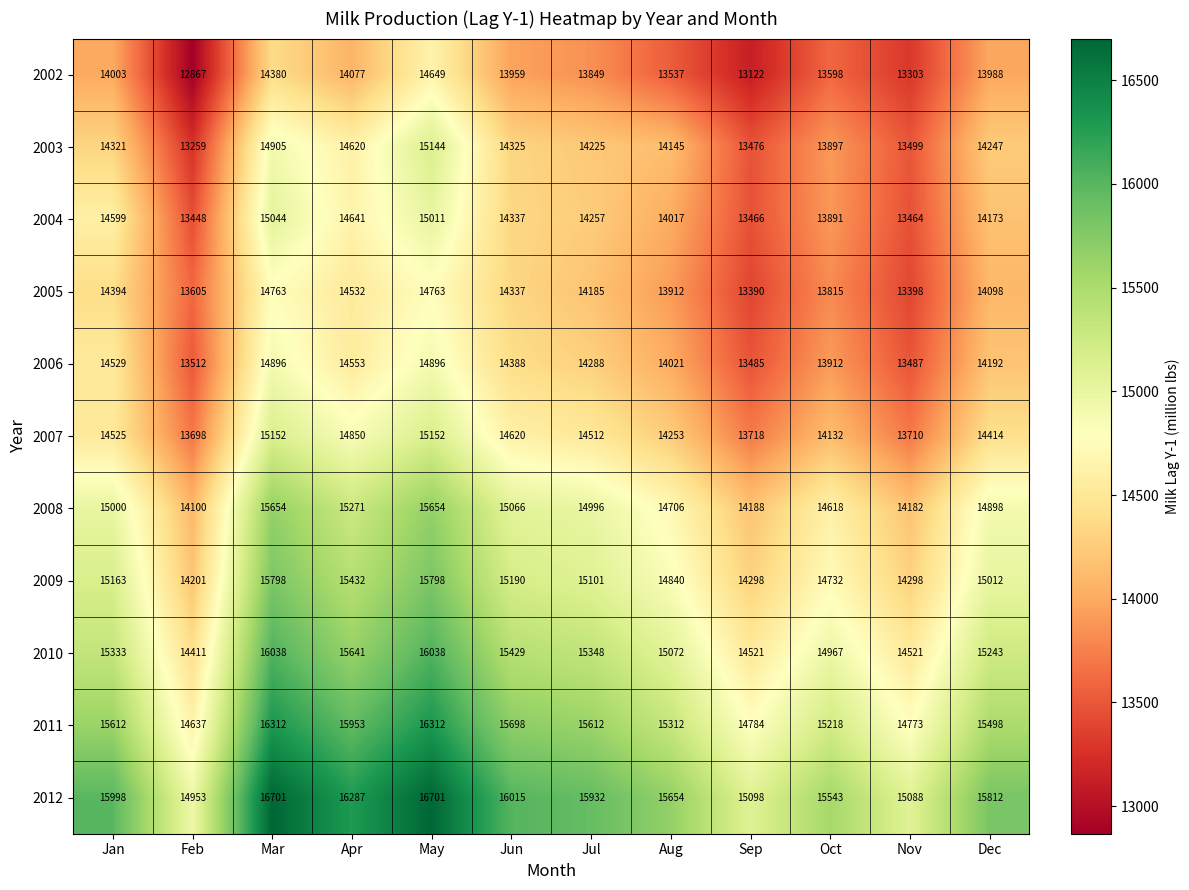

Read the 2003 value at Jul, to the nearest 100.

14200